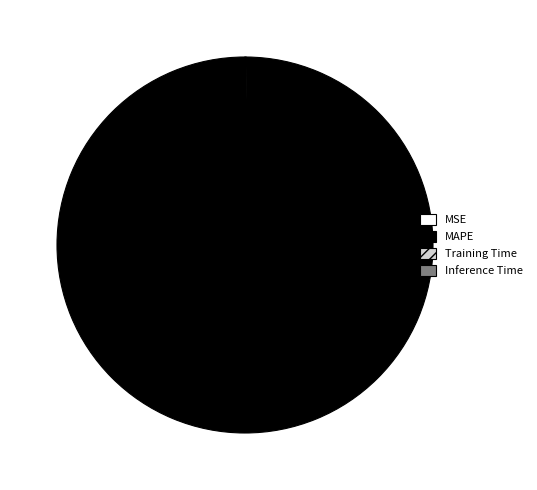

Which category has the biggest portion of the pie?

MAPE